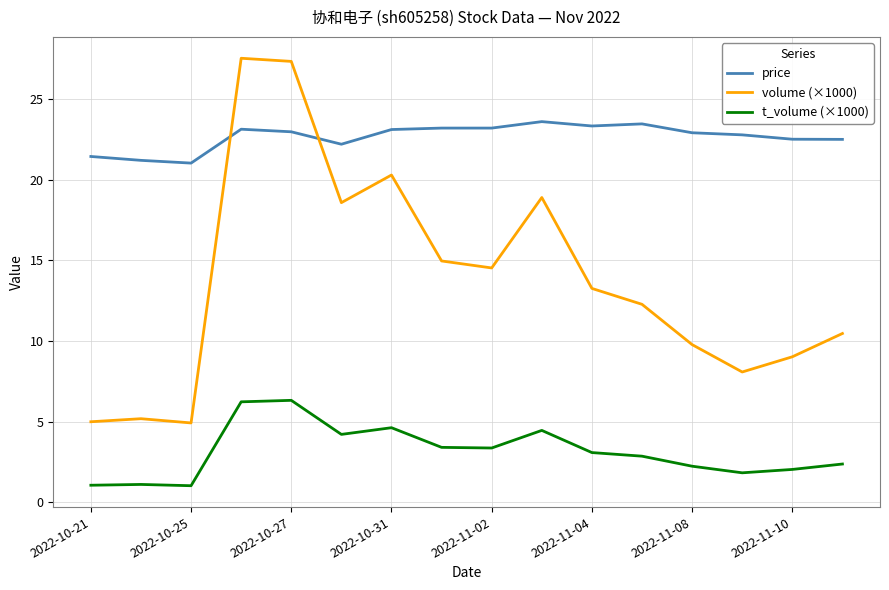

What is the minimum value for t_volume (×1000)?

1.0